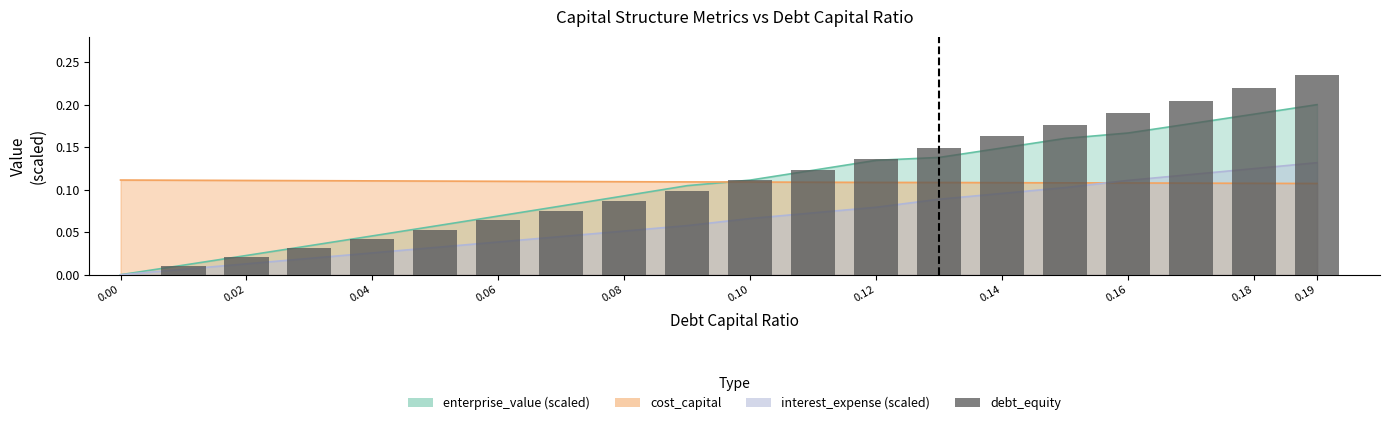

What is the average value?

0.1